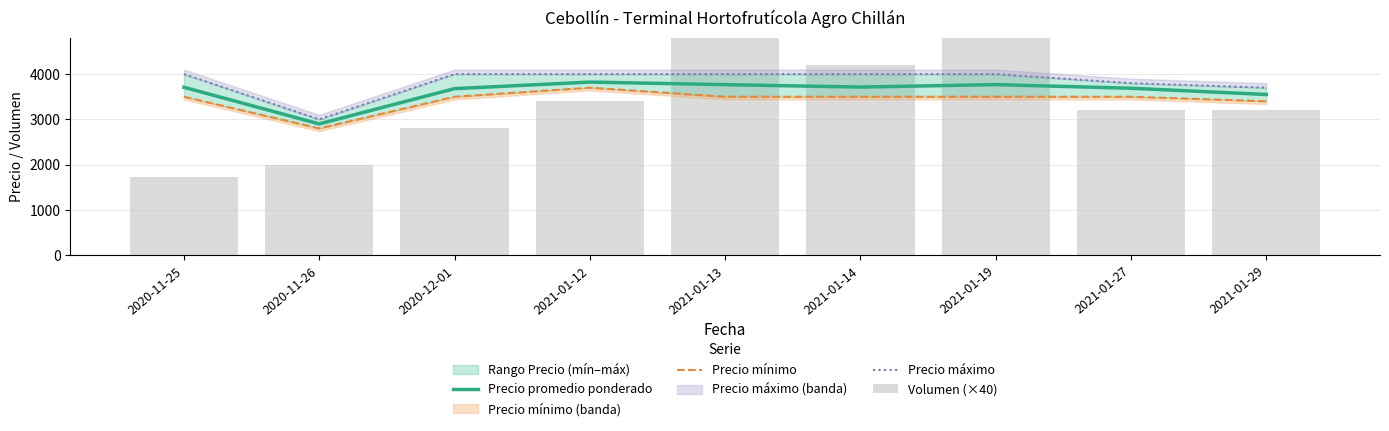

What position from the left is 2021-01-13?

5